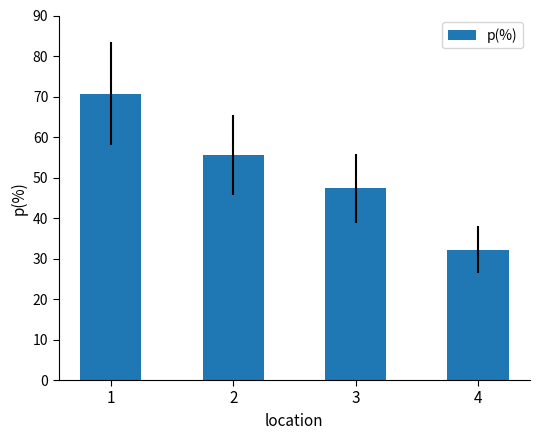

How many bars are there in total?

4